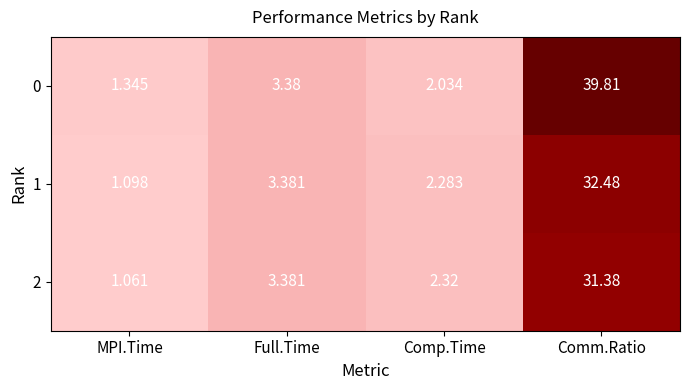

What is the difference between the highest and lowest values at Comm.Ratio?

8.4